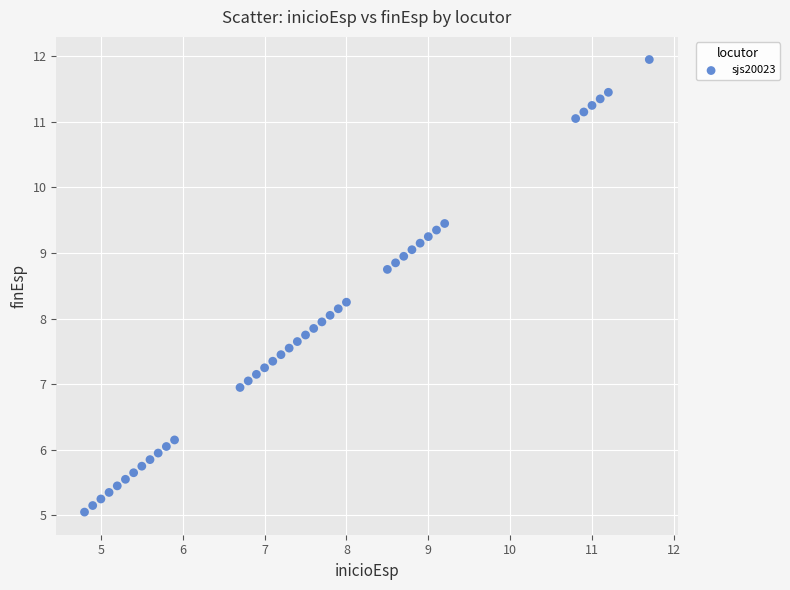

What is the range of X values (max minus min)?

6.9